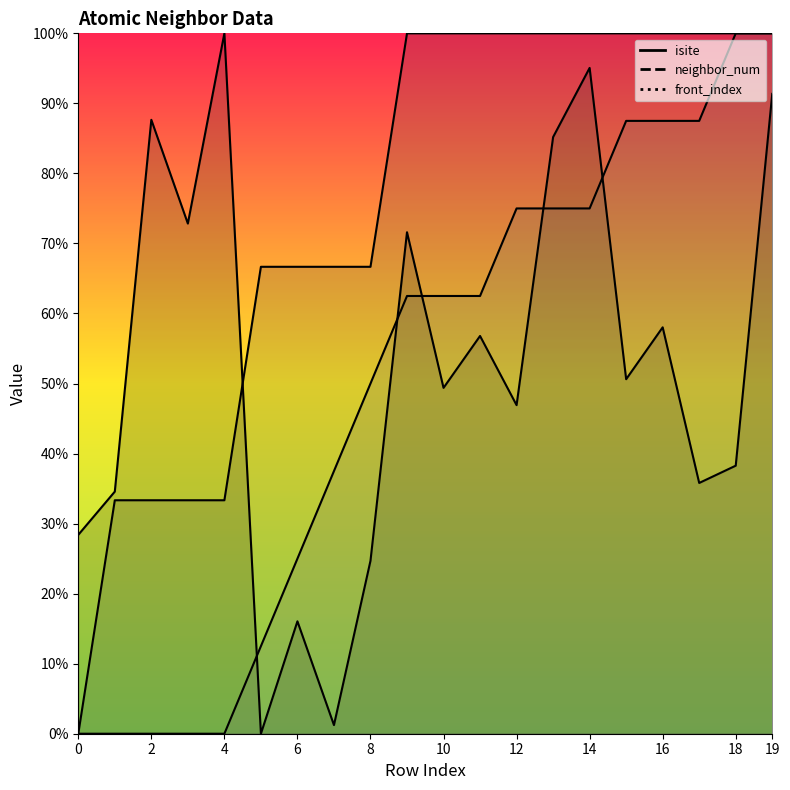

How many neighbor_num values are between 54 and 81?

15